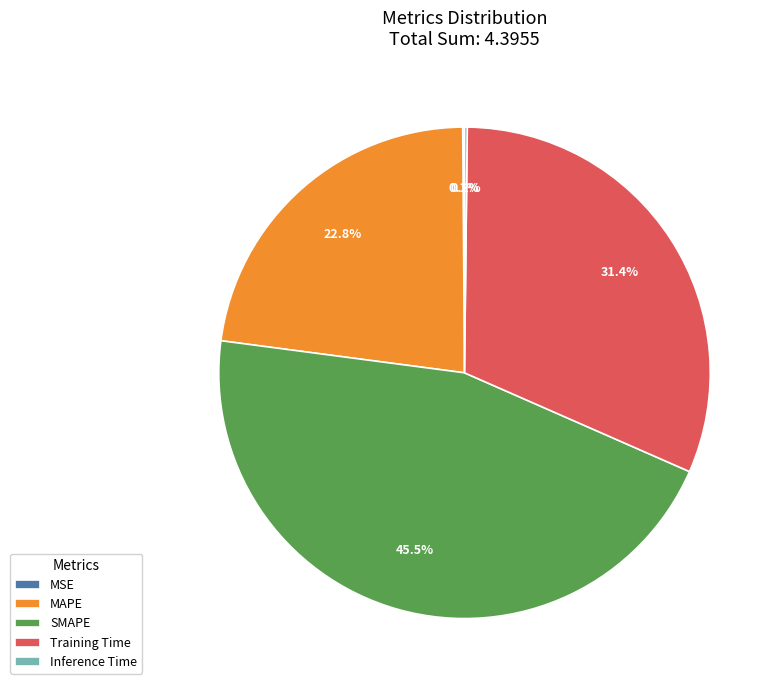

The Training Time slice represents 31% of the pie. True or false?

True